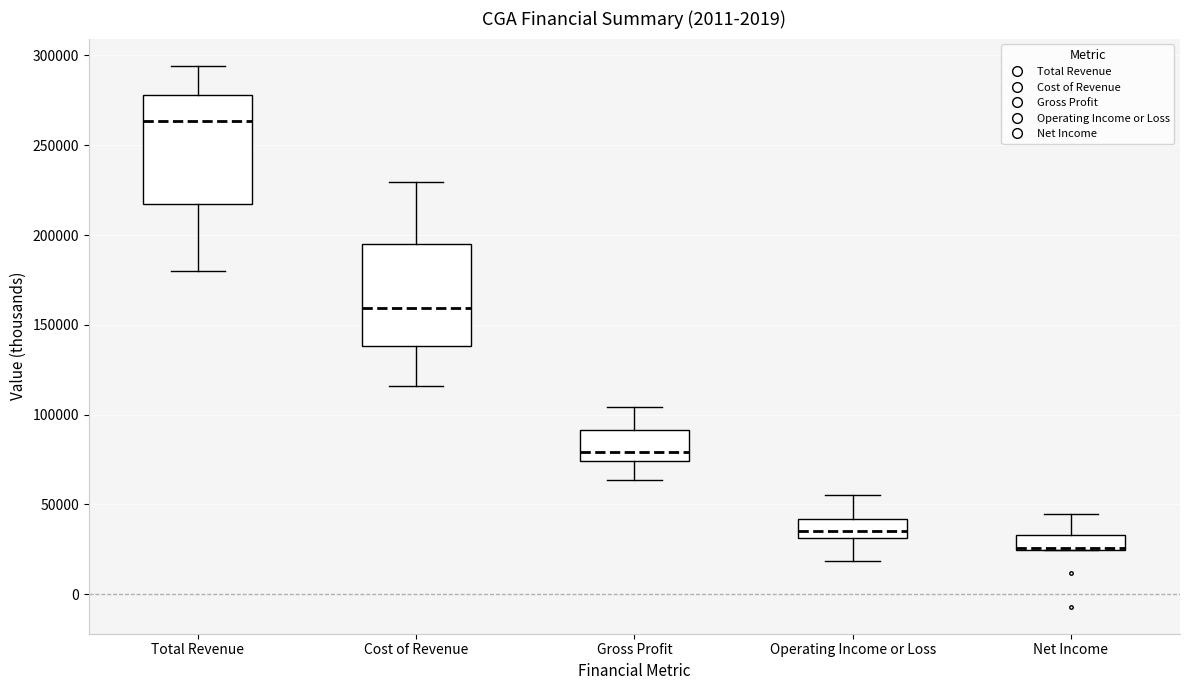

Where does the upper whisker of the box for Gross Profit end on the y-axis? The values are not printed on the chart, so give them approximately, as read against the axis.

105000